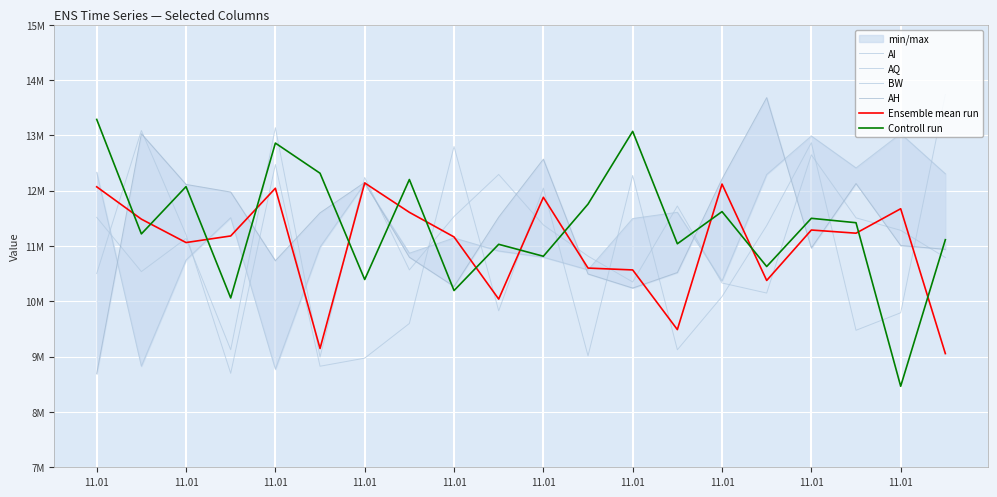

Which category has the highest value in the AI series?

11.01